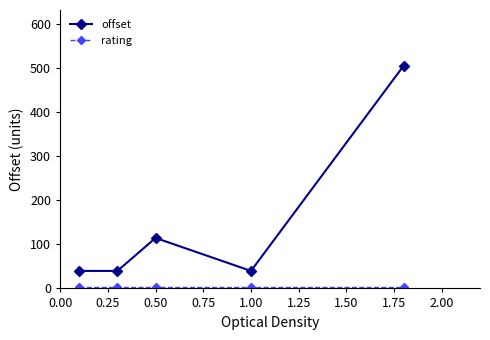

At how many categories does at least one series exceed 180?

1